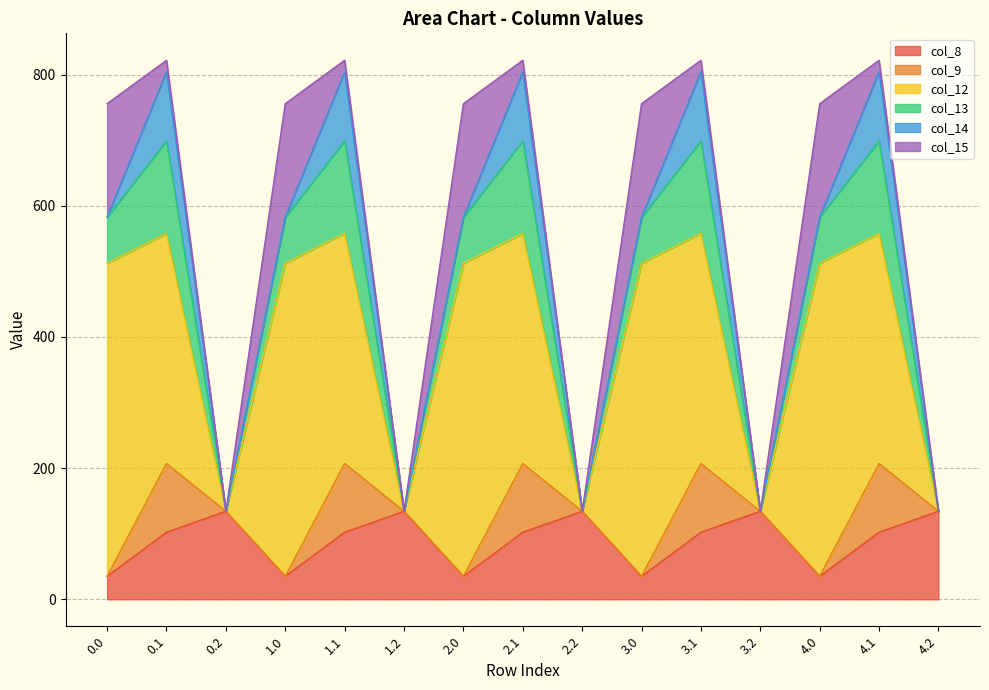

Reading left to right, list all the values displayed in this chart.

col_8: 35.0	102.3	134.2	35.0	102.3	134.2	35.0	102.3	134.2	35.0	102.3	134.2	35.0	102.3	134.2
col_9: 0.0	104.8	0.0	0.0	104.8	0.0	0.0	104.8	0.0	0.0	104.8	0.0	0.0	104.8	0.0
col_12: 477.2	350.8	0.0	477.2	350.8	0.0	477.2	350.8	0.0	477.2	350.8	0.0	477.2	350.8	0.0
col_13: 70.2	141.2	0.0	70.2	141.2	0.0	70.2	141.2	0.0	70.2	141.2	0.0	70.2	141.2	0.0
col_14: 0.3	105.5	0.0	0.3	105.5	0.0	0.3	105.5	0.0	0.3	105.5	0.0	0.3	105.5	0.0
col_15: 172.8	17.3	0.0	172.8	17.3	0.0	172.8	17.3	0.0	172.8	17.3	0.0	172.8	17.3	0.0